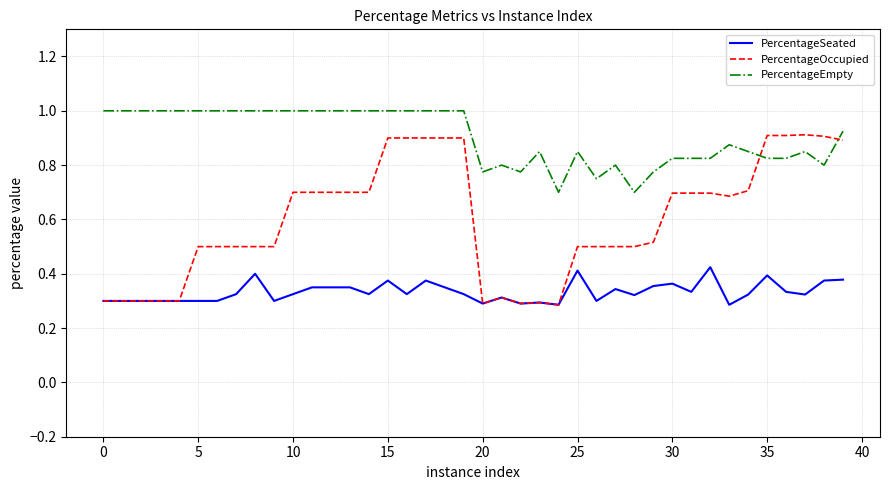

Which series has the widest spread of values?

PercentageOccupied